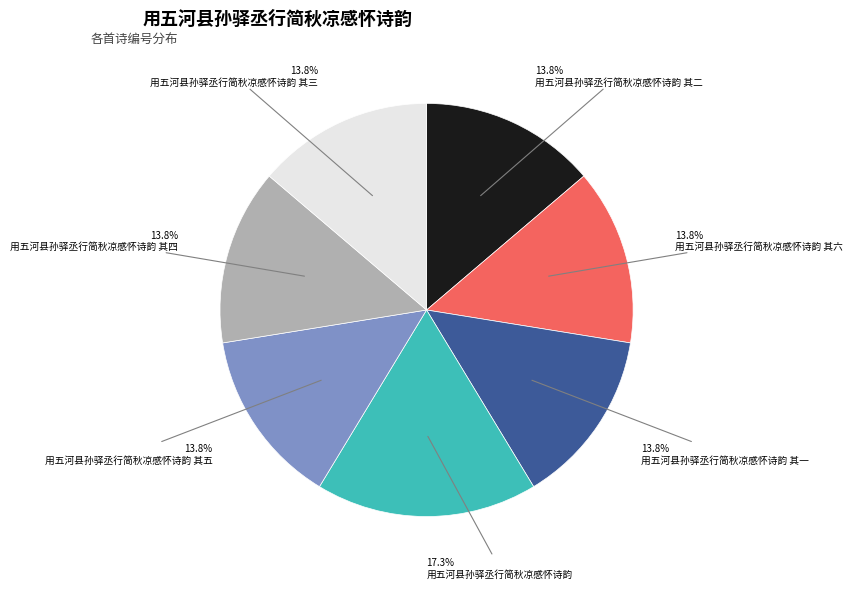

To the nearest percent, what is the combined percentage of 用五河县孙驿丞行简秋凉感怀诗韵 其六 and 用五河县孙驿丞行简秋凉感怀诗韵 其四?

28%